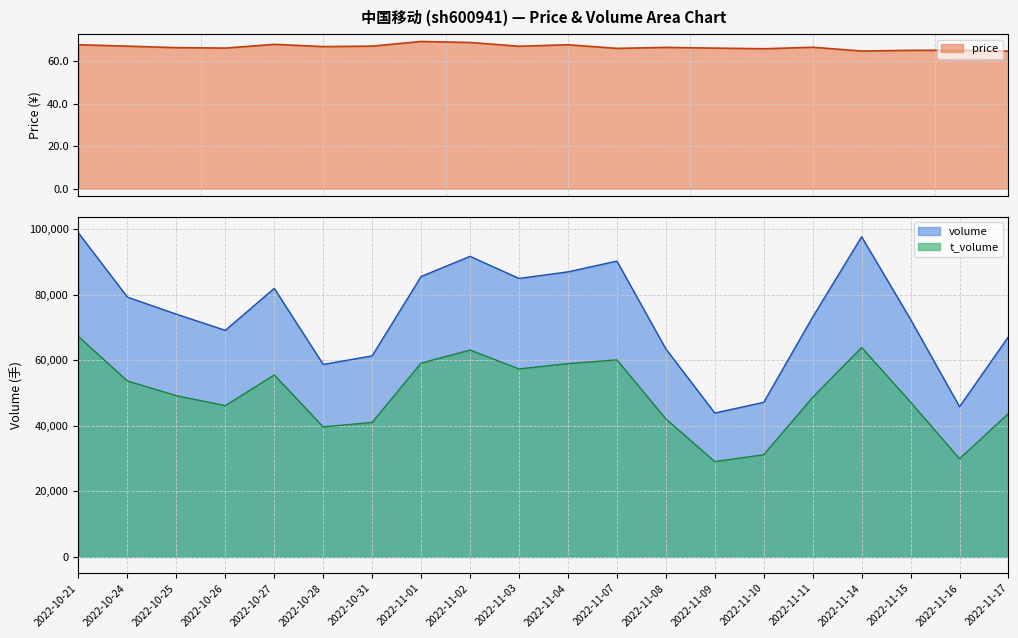

In volume, how many points are lower than both neighbors (excluding endpoints)?

5